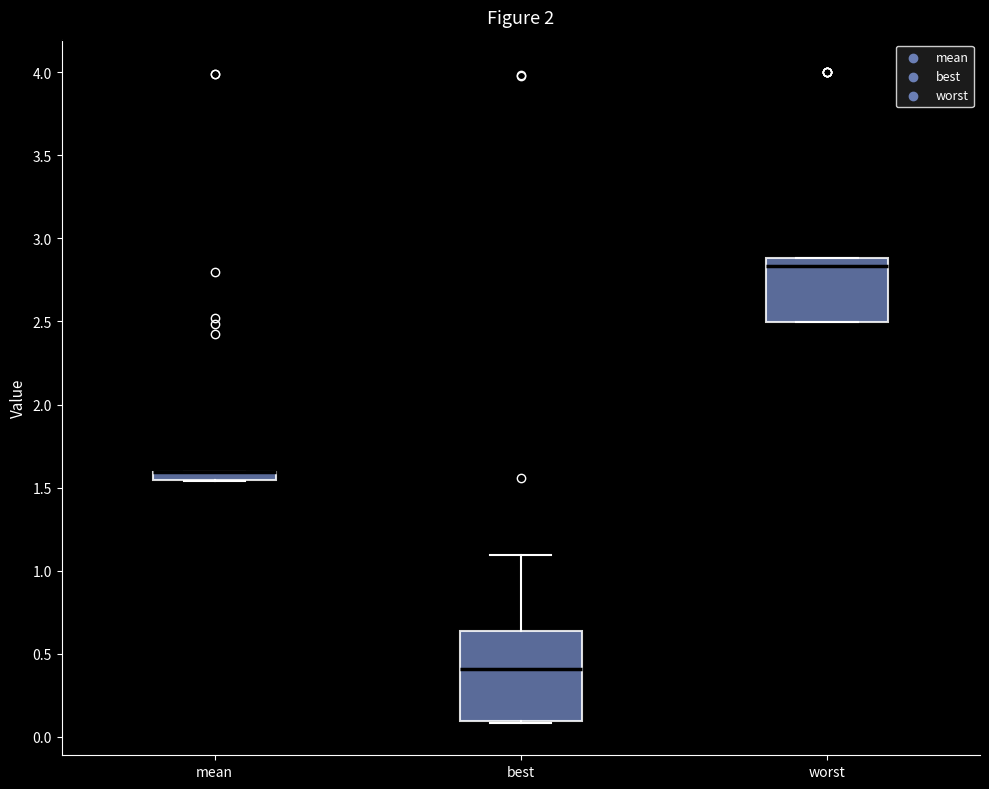

Where is the upper edge of the box for mean on the y-axis? The values are not printed on the chart, so give them approximately, as read against the axis.

1.60